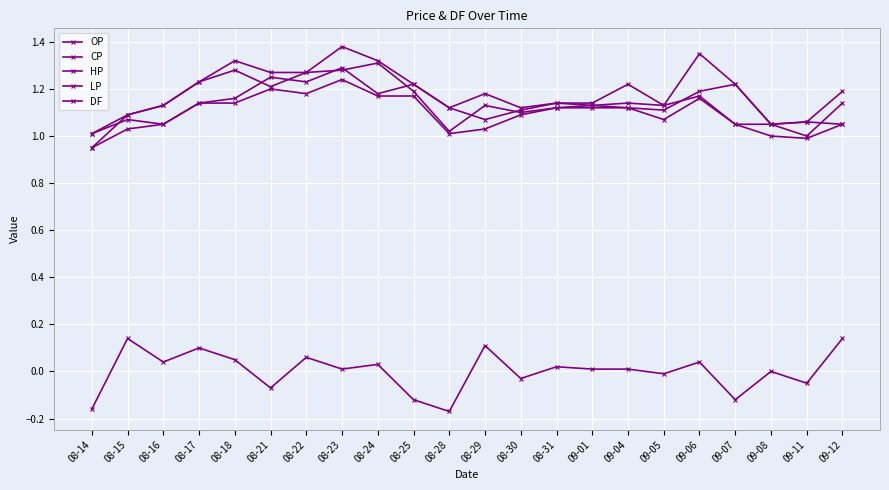

At which label does DF reach its minimum?

08-28